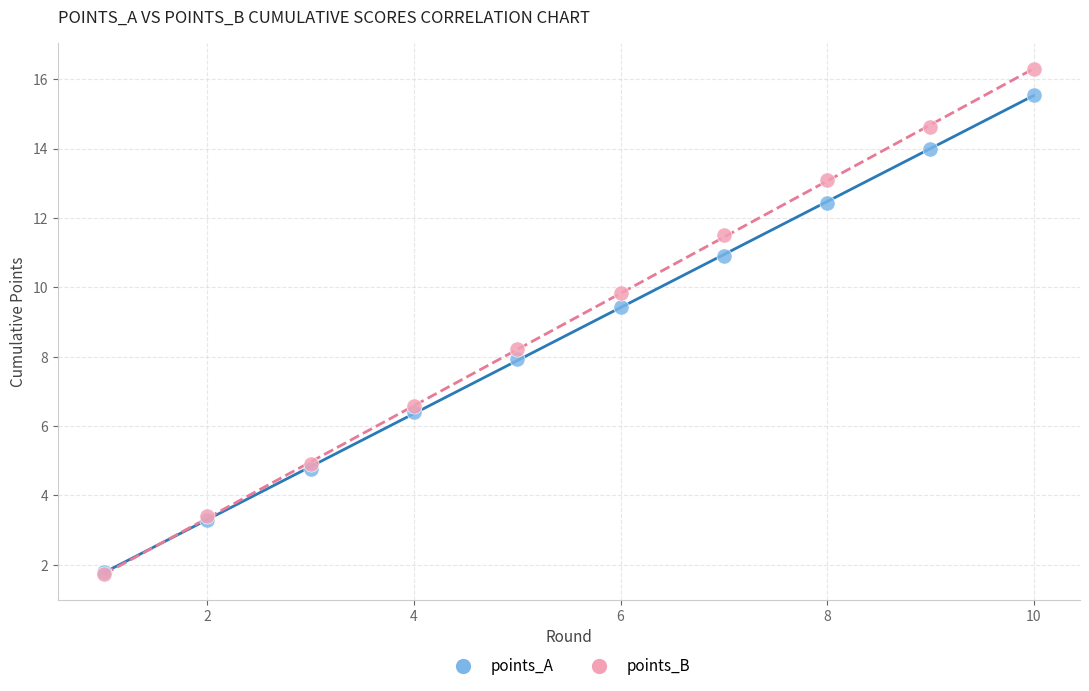

In the points_B series, what Y value is closest to 9?

8.2